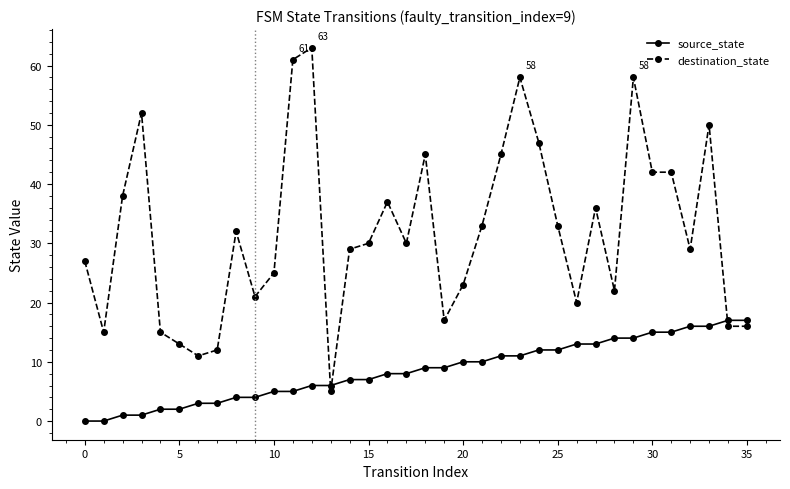

How many series are shown in this chart?

2